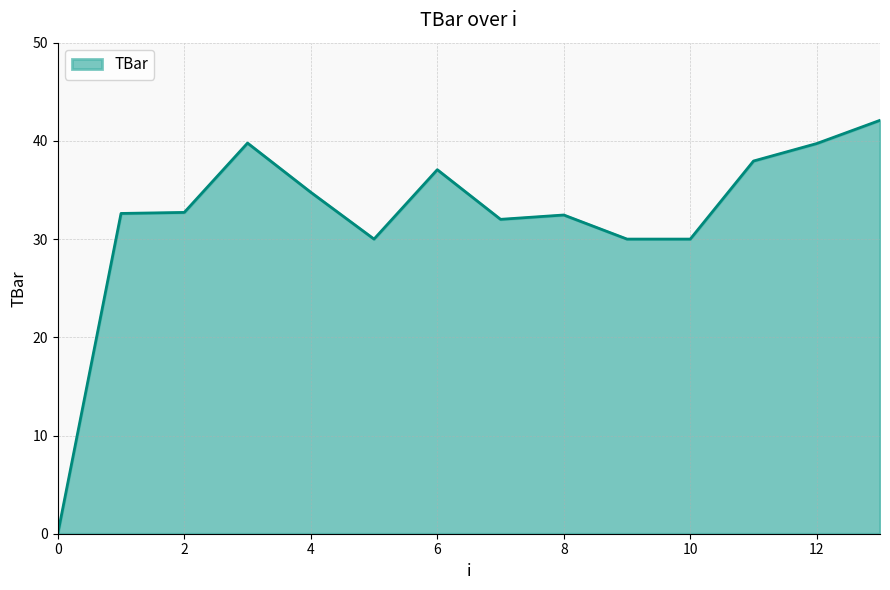

What is the difference between the maximum and minimum values?

42.1